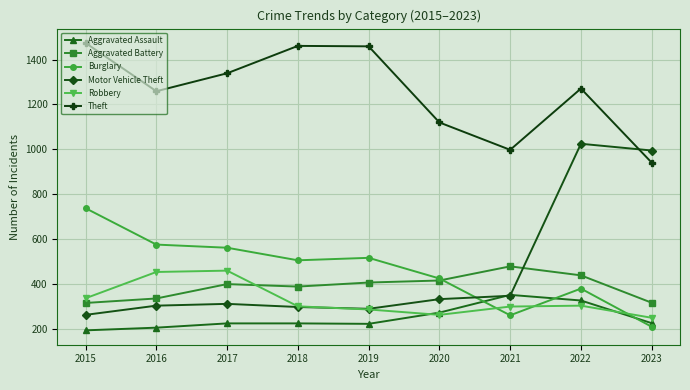

At 2017, list the series in order from smallest to largest.

Aggravated Assault, Motor Vehicle Theft, Aggravated Battery, Robbery, Burglary, Theft